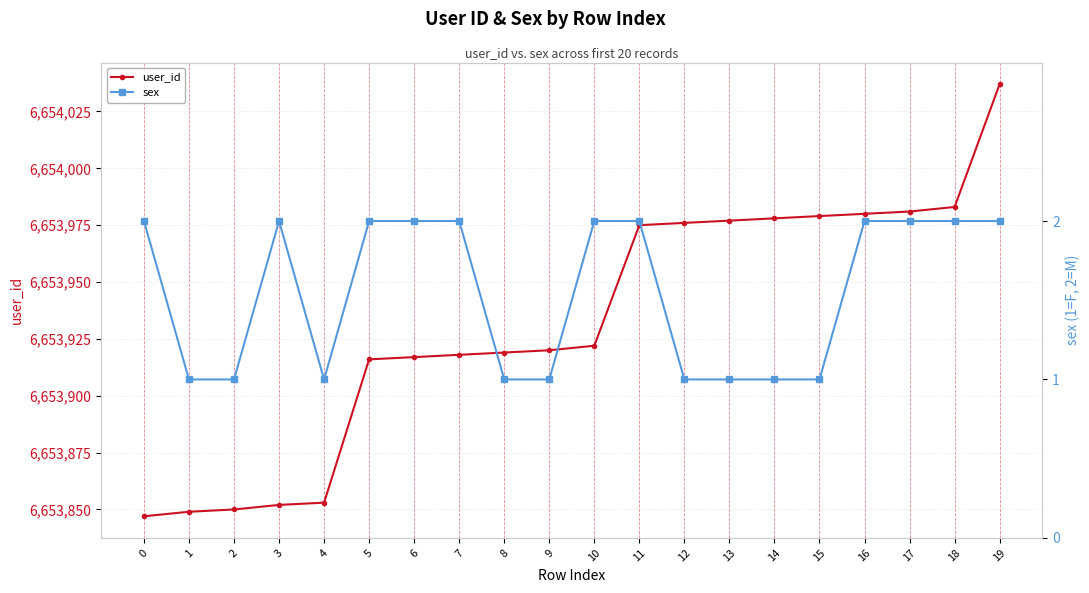

True or false: user_id has more than 0 points higher than both neighbors.

False